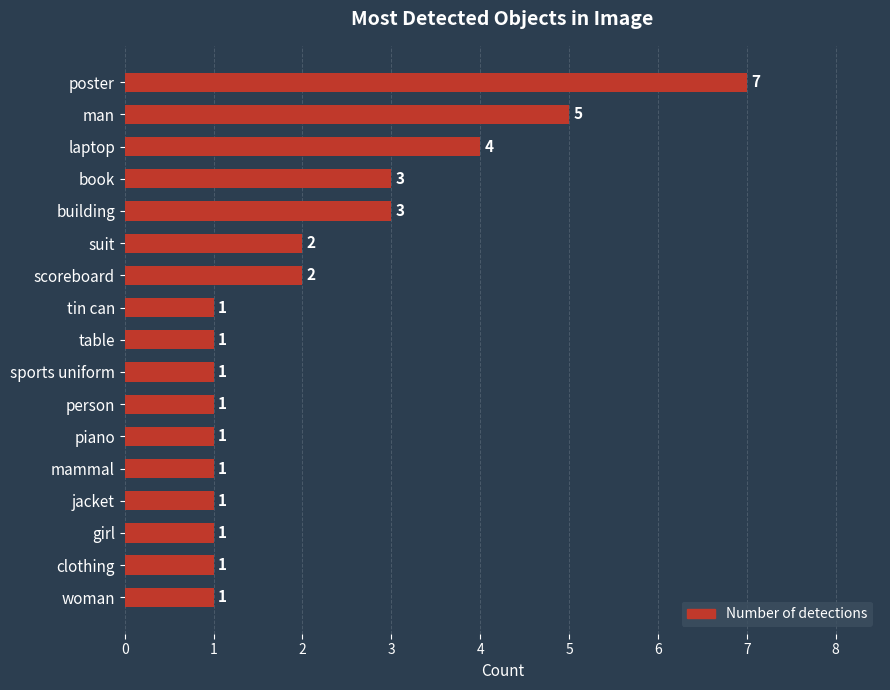

Reading top to bottom, extract all data points from this chart.

poster=7	man=5	laptop=4	book=3	building=3	suit=2	scoreboard=2	tin can=1	table=1	sports uniform=1	person=1	piano=1	mammal=1	jacket=1	girl=1	clothing=1	woman=1